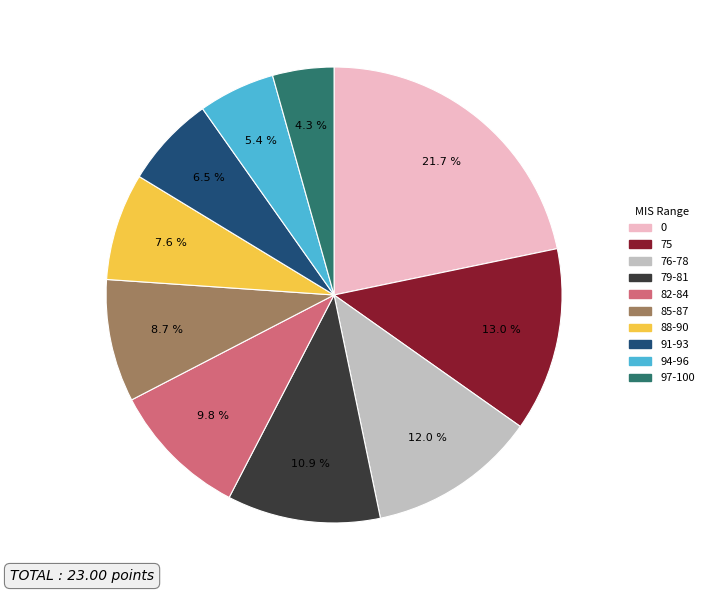

Is the sum of 82-84 and 85-87 greater than half?

No